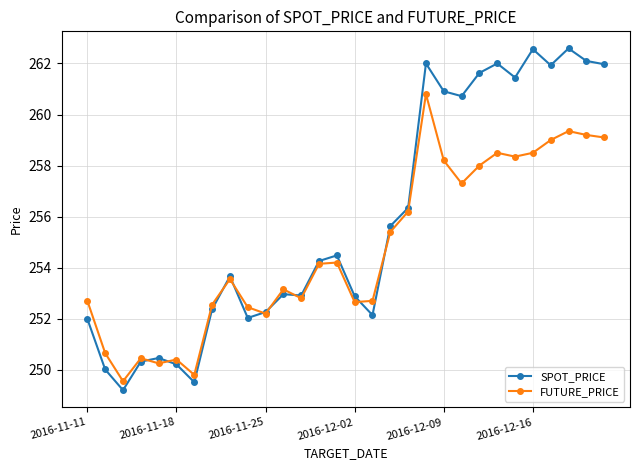

What is the maximum value shown in the chart?

262.6